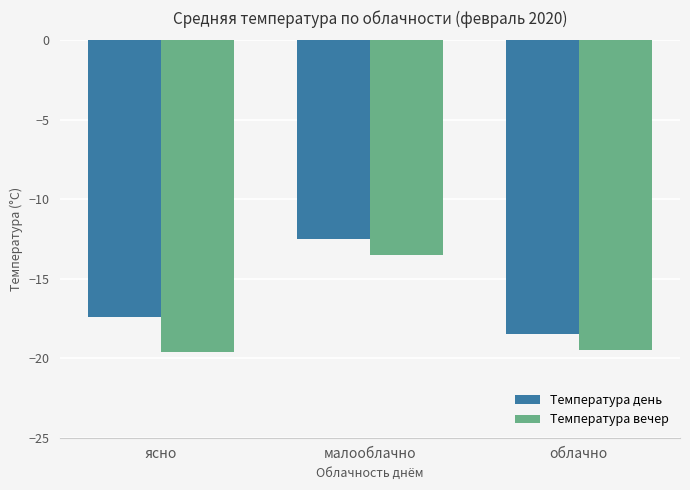

Between ясно and малооблачно, which series saw the biggest shift?

Температура вечер